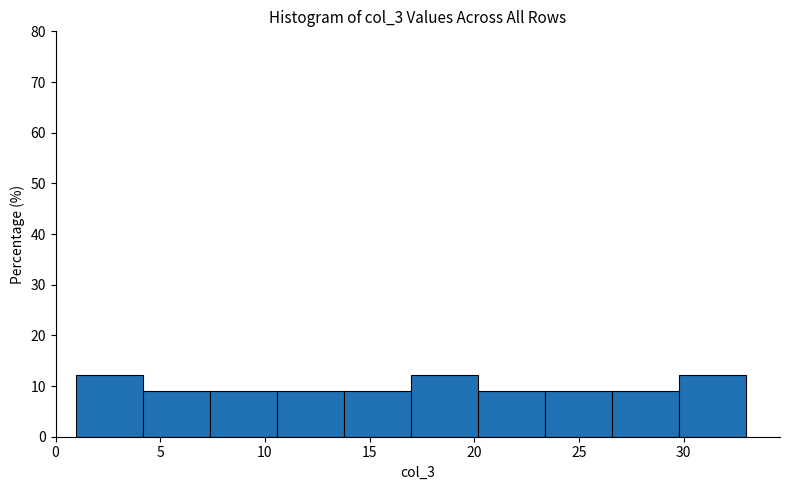

Reading left to right, list every bar in this chart as the range it spans on the x-axis followed by its height. Neither the bar edges nor the heights are printed on the chart, so give them approximately, as read against the axes.

1.0 to 4.2: 12
4.2 to 7.4: 9
7.4 to 10.6: 9
10.6 to 13.8: 9
13.8 to 17.0: 9
17.0 to 20.2: 12
20.2 to 23.4: 9
23.4 to 26.6: 9
26.6 to 29.8: 9
29.8 to 33.0: 12